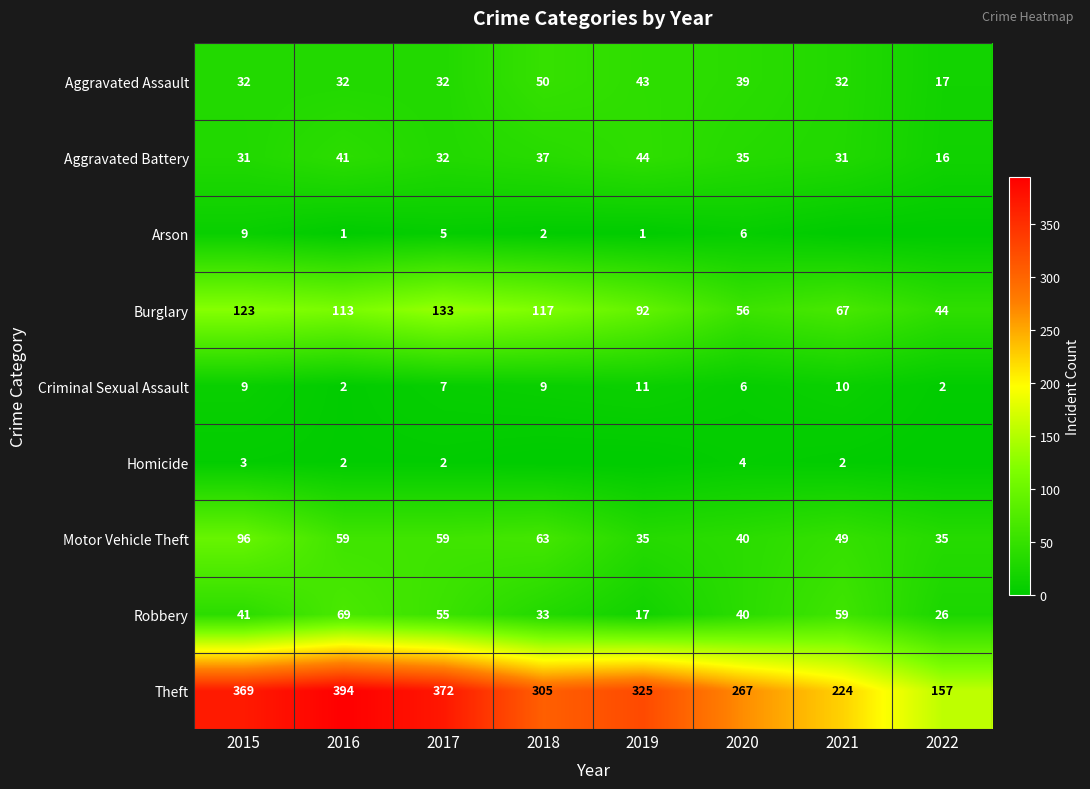

The value of Homicide at 2020 is 6. True or false?

False